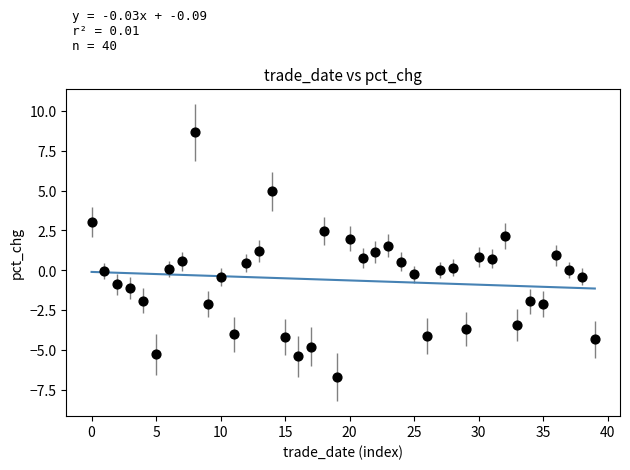

What is the range of Y values (max minus min)?

15.3